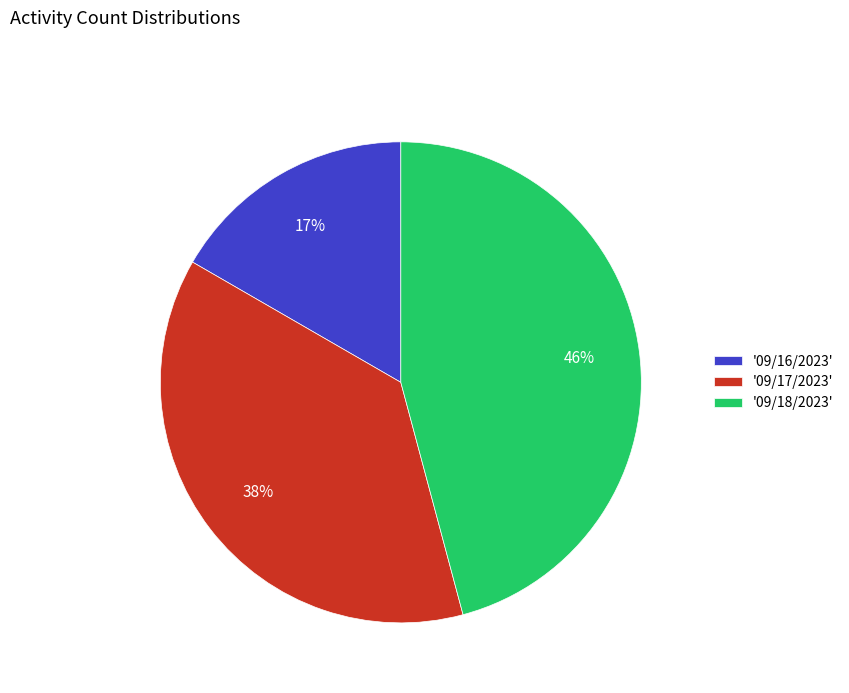

To the nearest percent, what percentage of the pie is '09/16/2023'?

17%